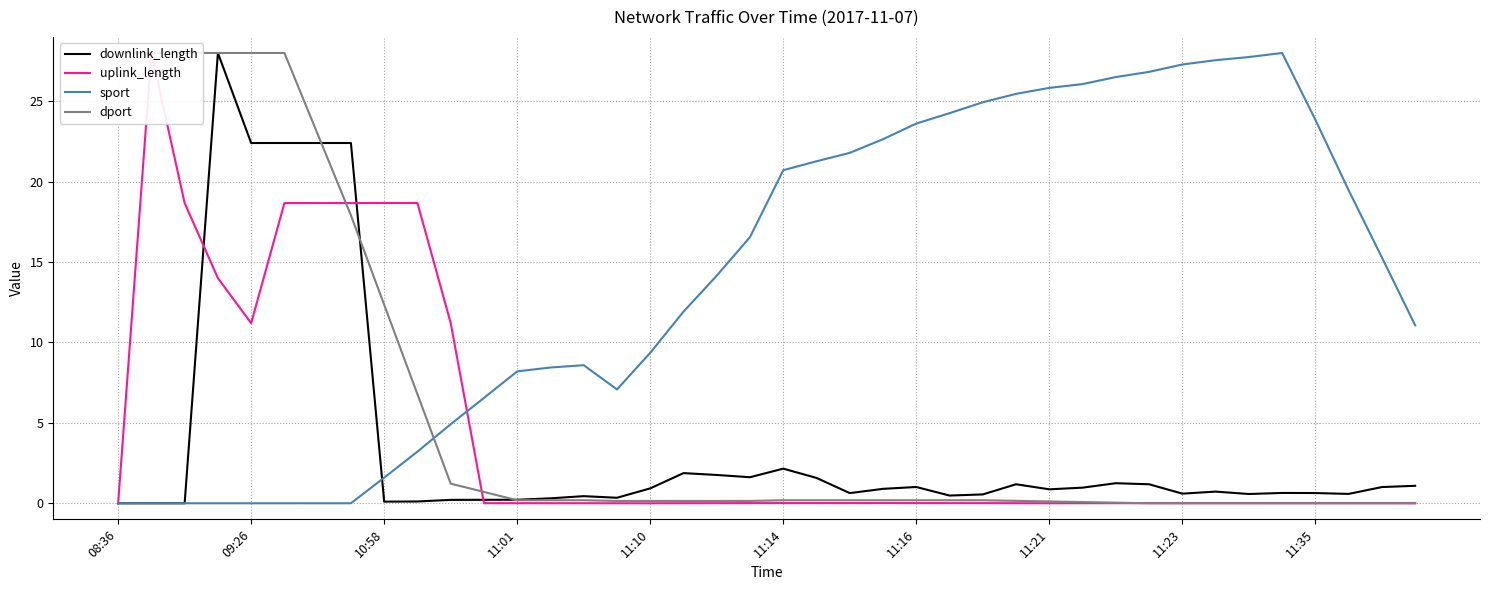

Reading right to left, list all the values displayed in this chart.

downlink_length: 1.1	1.0	0.6	0.6	0.6	0.6	0.7	0.6	1.2	1.2	1.0	0.9	1.2	0.5	0.5	1.0	0.9	0.6	1.6	2.2	1.6	1.8	1.9	0.9	0.3	0.4	0.3	0.2	0.2	0.2	0.1	0.1	22.4	22.4	22.4	22.4	28.0	0.0	0.0	0.0
uplink_length: 0.0	0.0	0.0	0.0	0.0	0.0	0.0	0.0	0.0	0.0	0.0	0.0	0.0	0.0	0.0	0.0	0.0	0.0	0.0	0.0	0.0	0.0	0.0	0.0	0.0	0.0	0.0	0.0	0.0	11.2	18.7	18.7	18.7	18.7	18.7	11.2	14.0	18.7	28.0	0.0
sport: 11.1	15.3	19.5	23.8	28.0	27.7	27.6	27.3	26.8	26.5	26.1	25.8	25.5	24.9	24.3	23.6	22.6	21.8	21.3	20.7	16.6	14.2	11.9	9.4	7.1	8.6	8.4	8.2	6.5	4.9	3.2	1.6	0.0	0.0	0.0	0.0	0.0	0.0	0.0	0.0
dport: 0.0	0.0	0.0	0.0	0.0	0.0	0.0	0.0	0.0	0.0	0.1	0.1	0.2	0.2	0.2	0.2	0.2	0.2	0.2	0.2	0.1	0.1	0.1	0.1	0.1	0.2	0.2	0.2	0.7	1.2	6.8	12.3	17.9	23.0	28.0	28.0	28.0	28.0	28.0	28.0